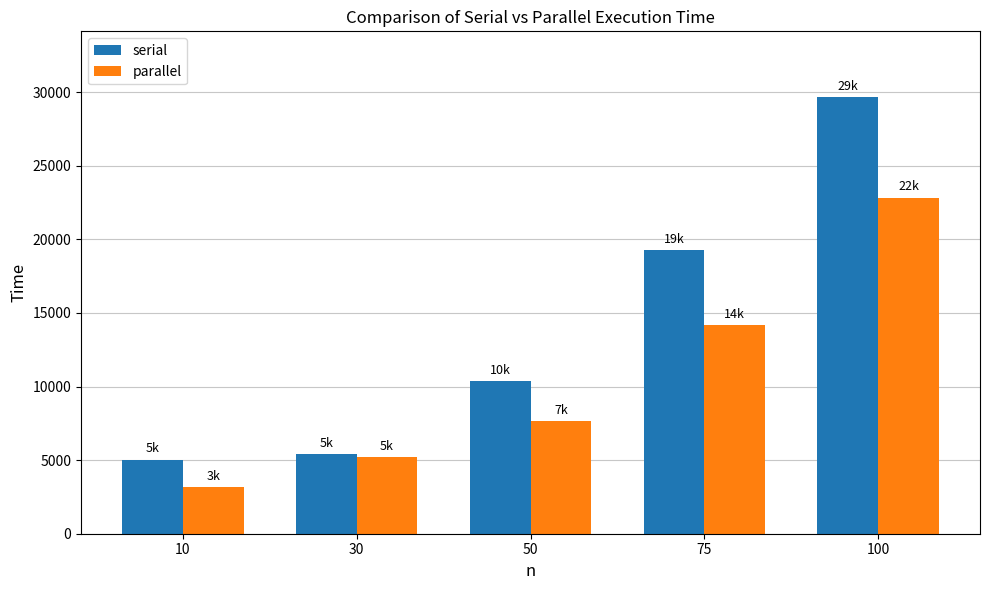

Are the bars grouped side by side (vs. stacked)?

Yes